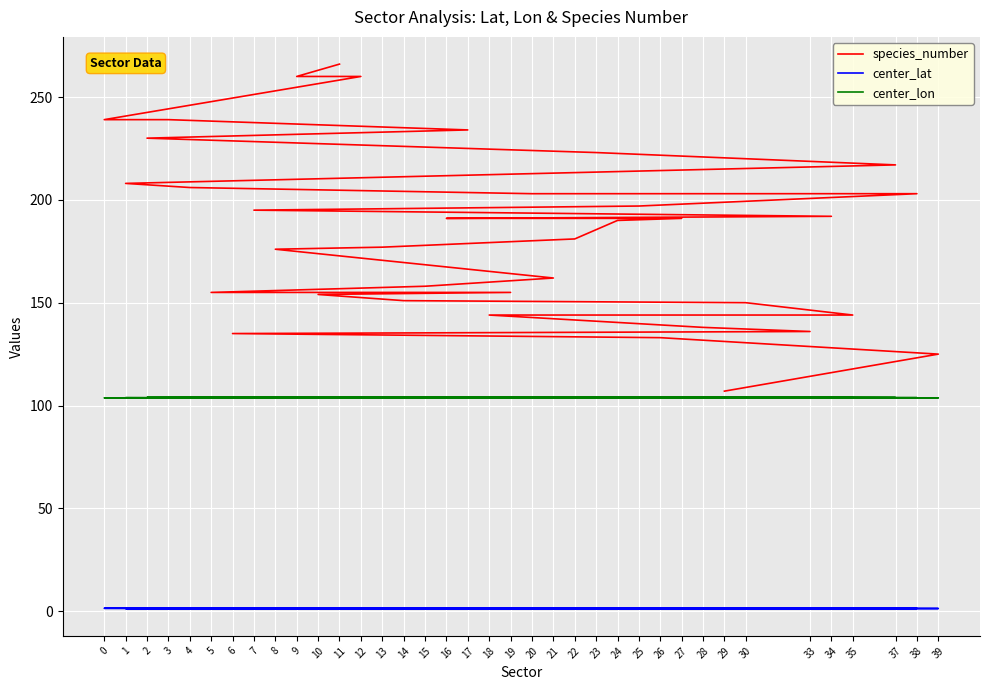

Rank the series at 11 from highest to lowest value.

species_number, center_lon, center_lat